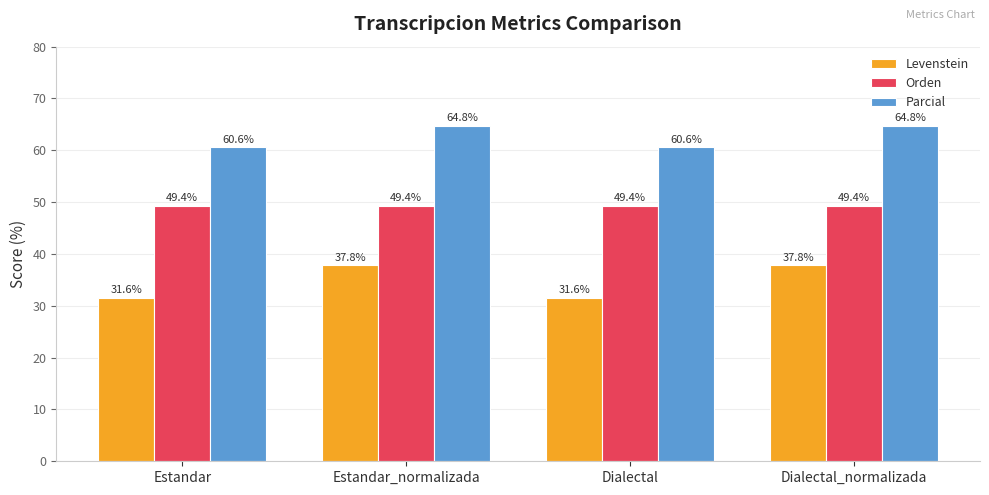

How many bars are there in total?

12